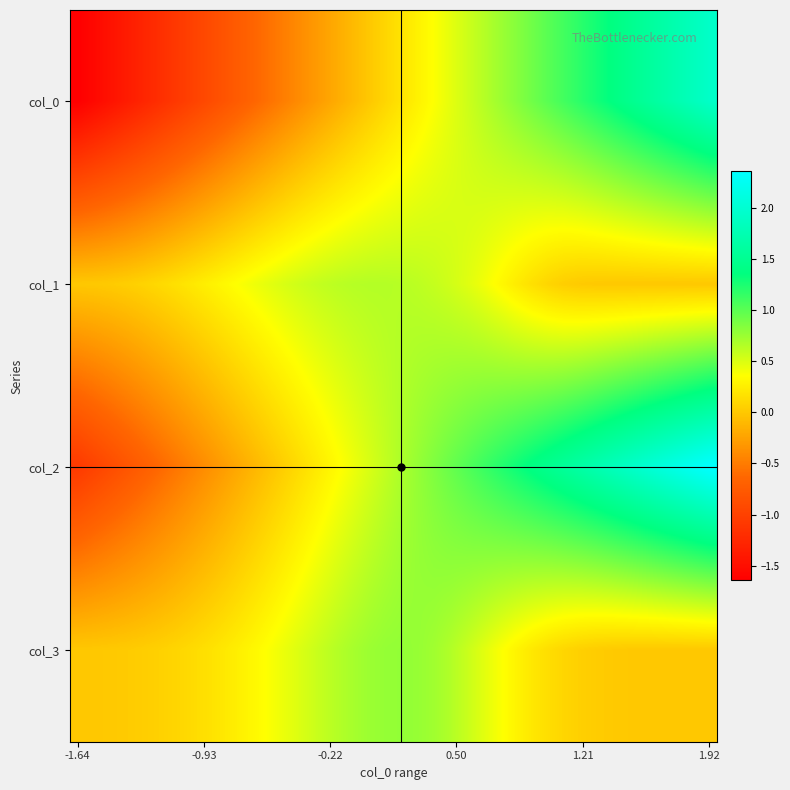

Rank the series by their maximum value, from lowest to highest.

col_1, col_3, col_0, col_2